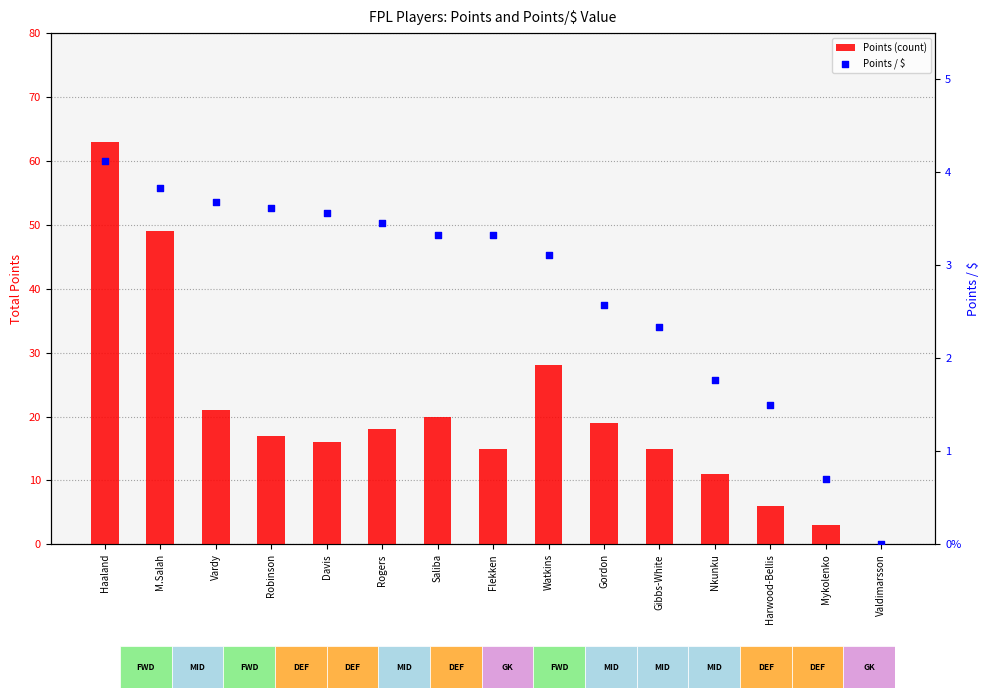

At how many categories does at least one series exceed 36?

2